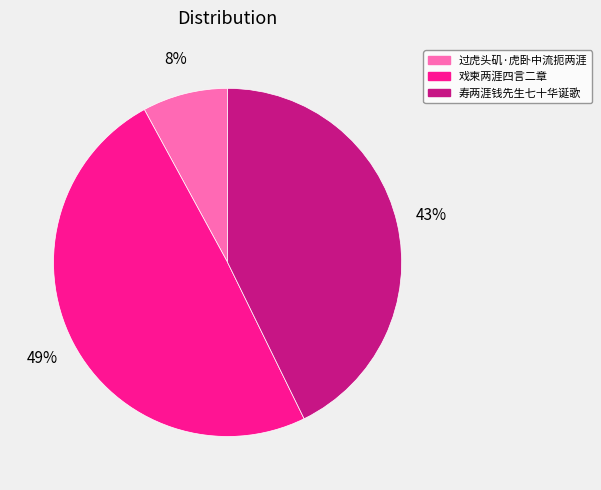

True or false: 过虎头矶·虎卧中流扼两涯 accounts for 8% of the total.

True